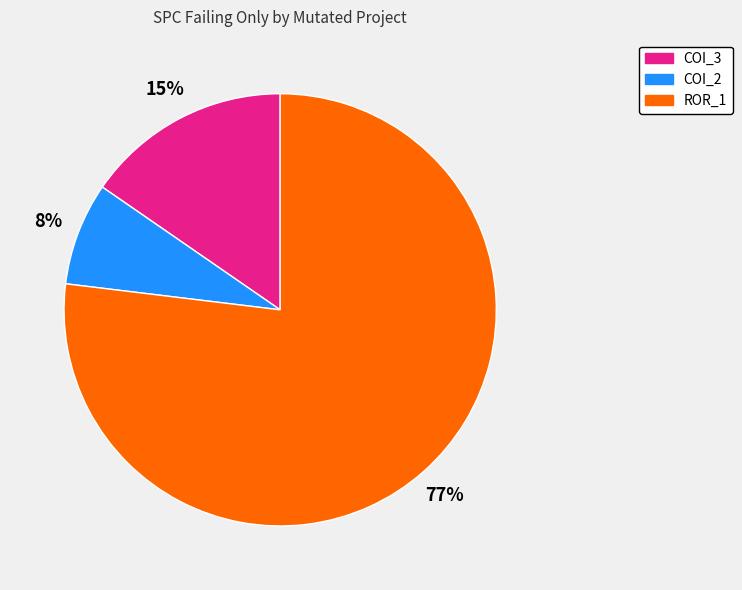

To the nearest percent, what is the difference between the largest and smallest slice percentages?

69%